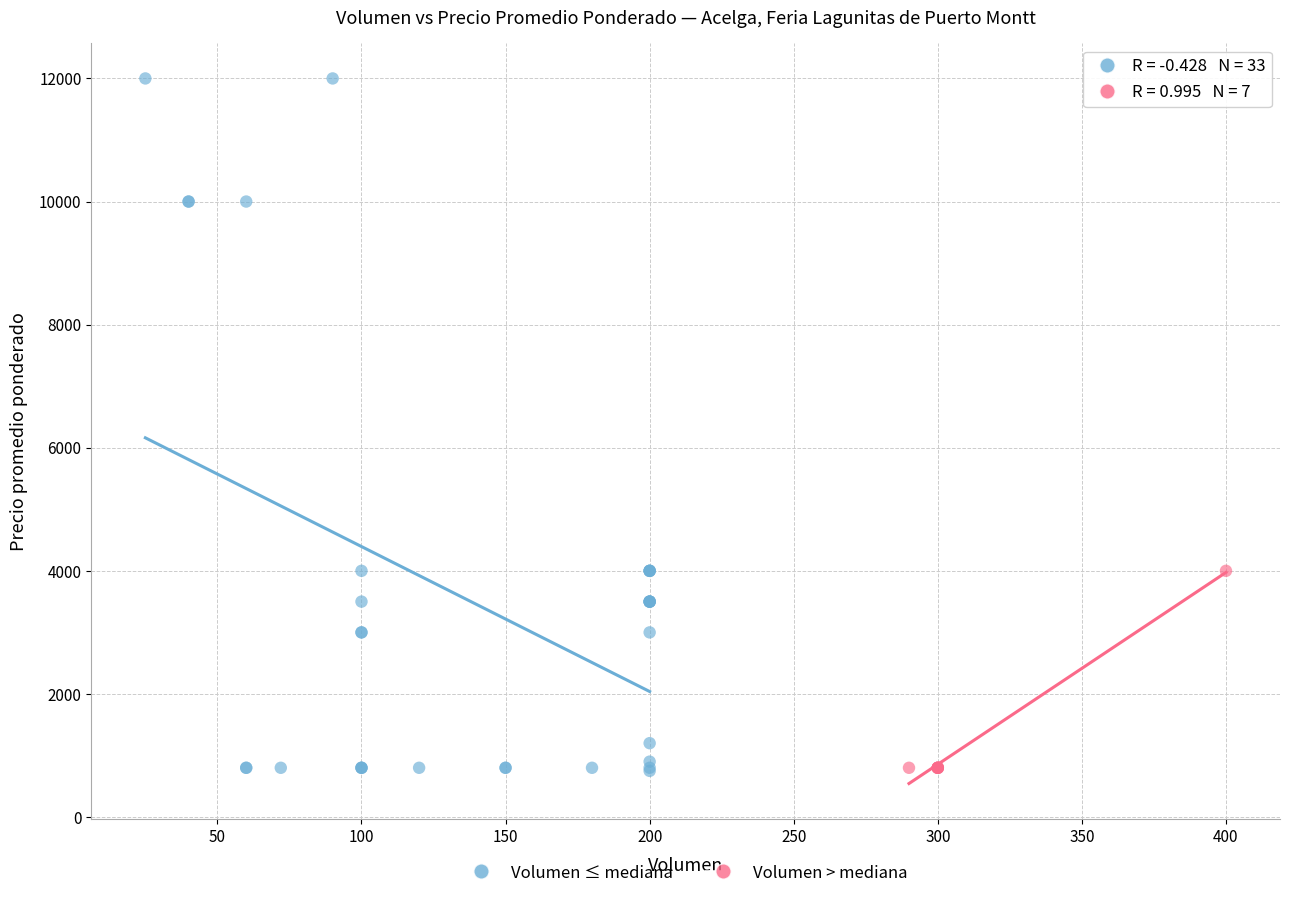

Which series has the widest spread of Y values?

Volumen ≤ mediana